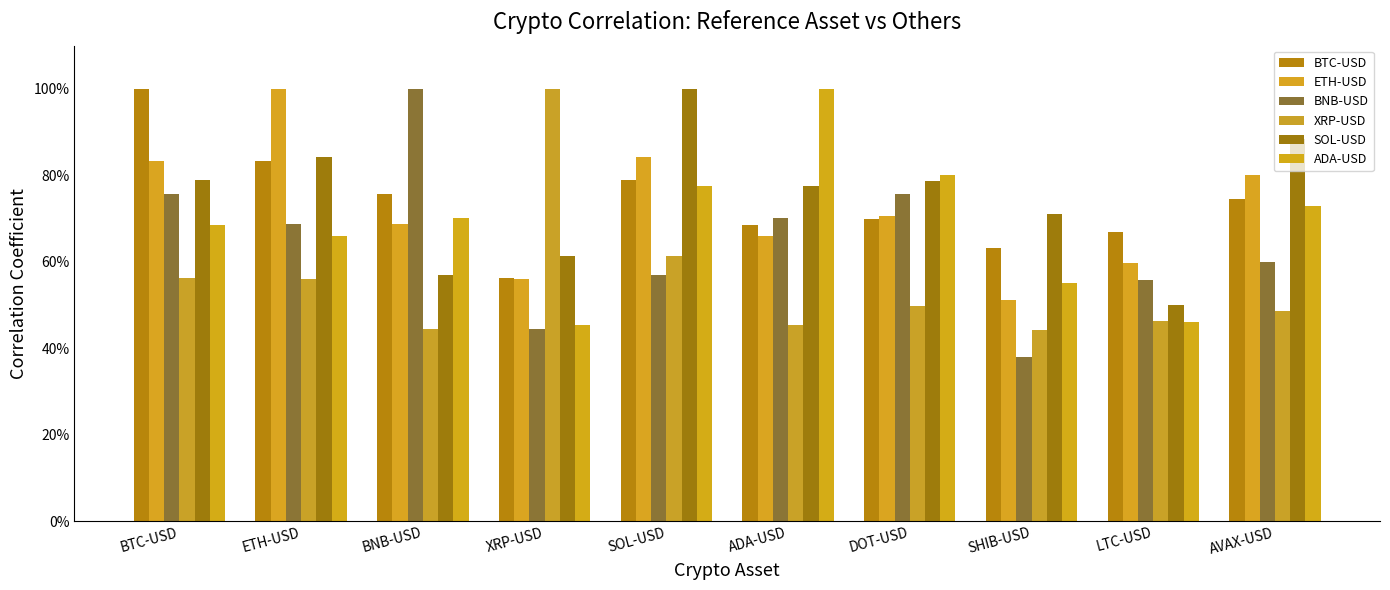

Which series has the largest range (max minus min)?

BNB-USD